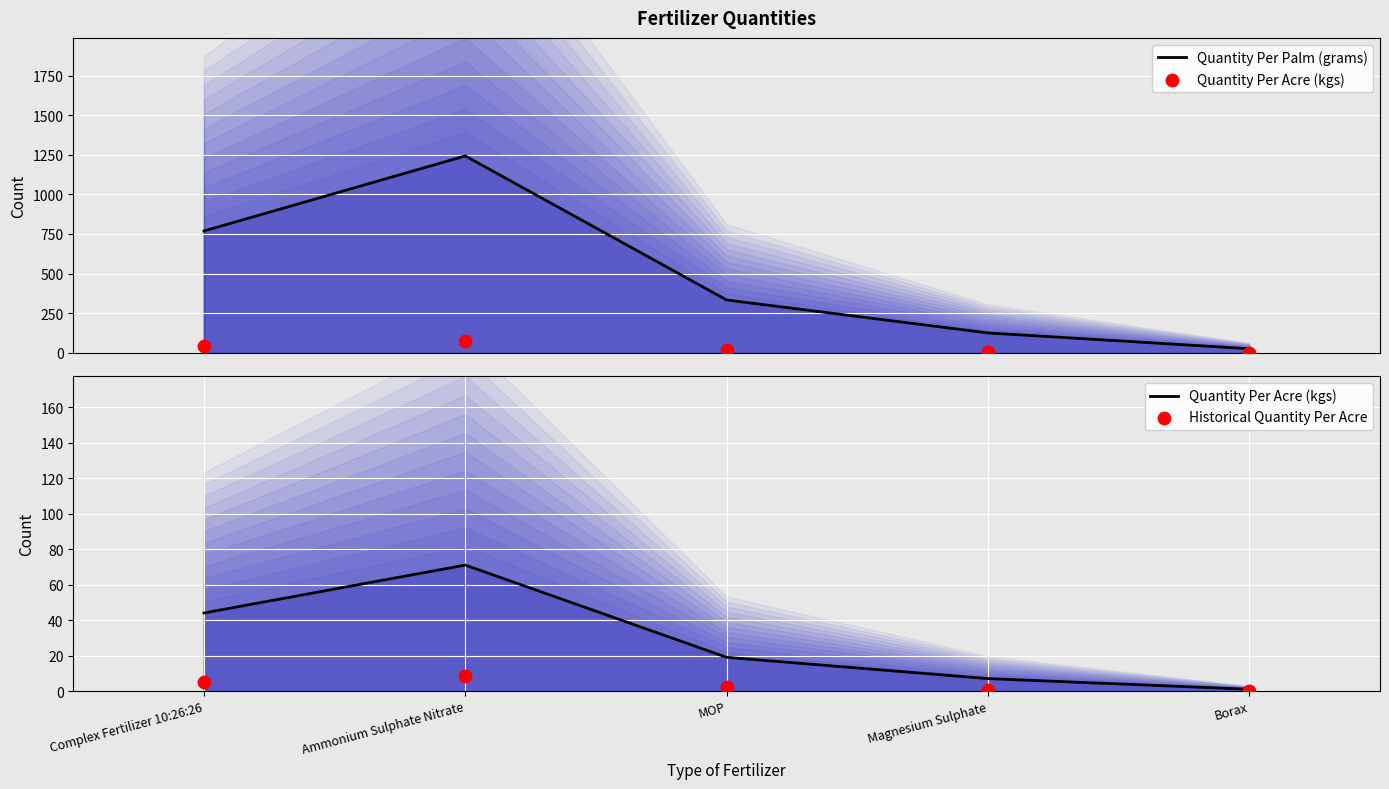

What is the total value across all series at Complex Fertilizer 10:26:26?

818.3